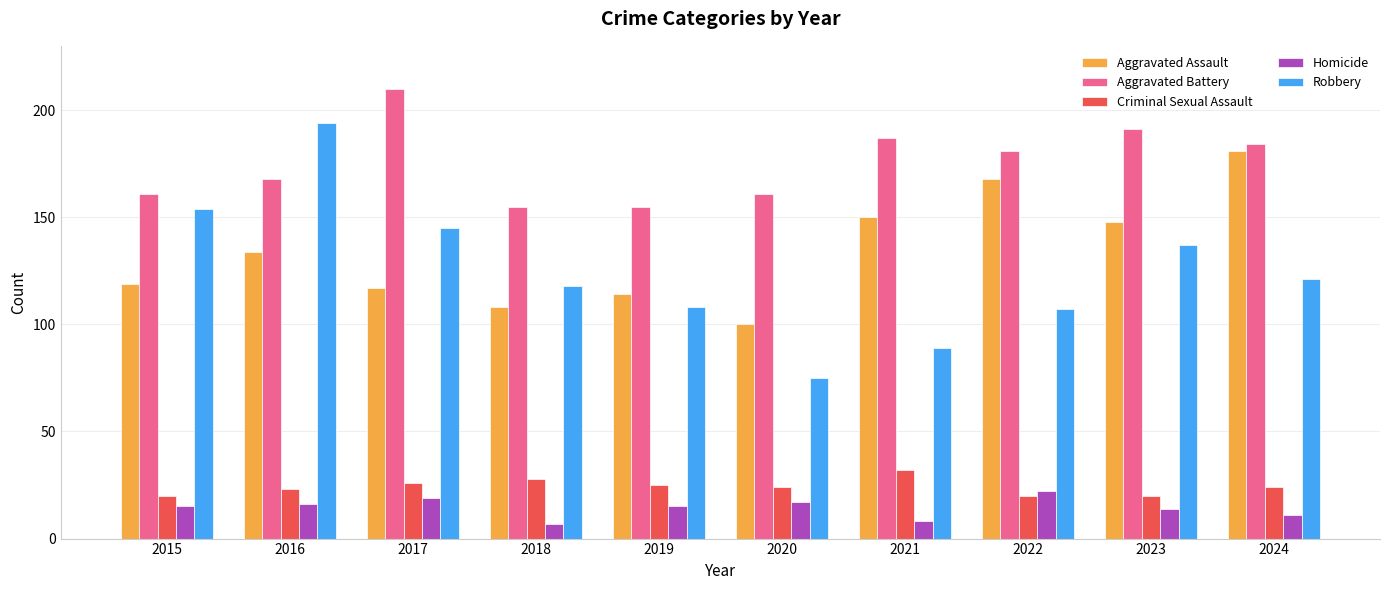

What are all the series names shown in the legend?

Aggravated Assault, Aggravated Battery, Criminal Sexual Assault, Homicide, Robbery